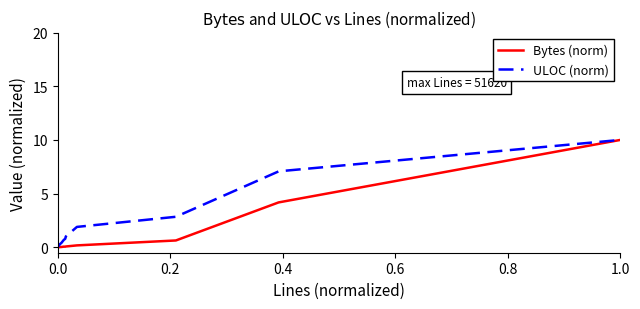

How many series are shown in this chart?

2